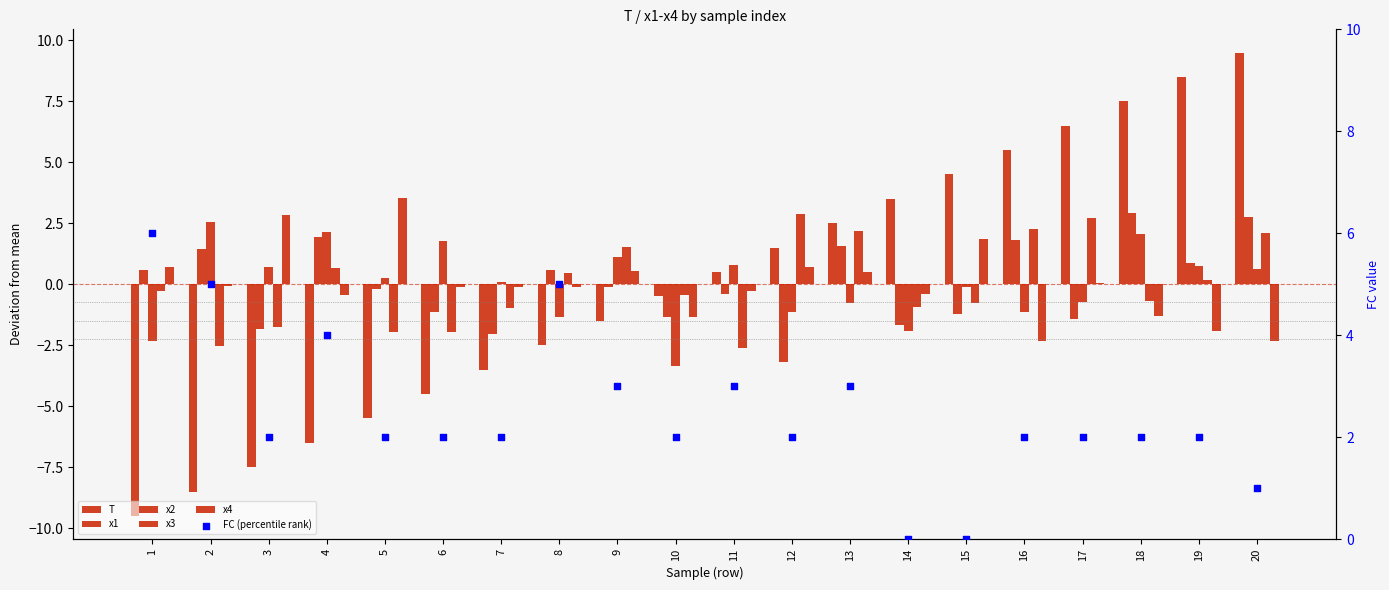

What is the total value across all series at 8?

2.1